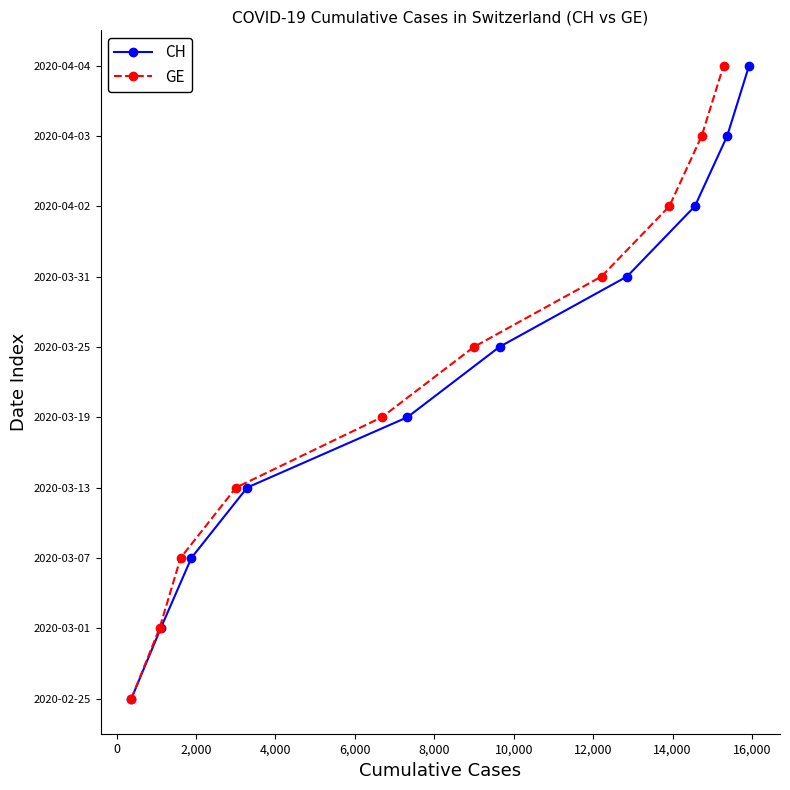

True or false: GE and CH intersect in this chart.

False